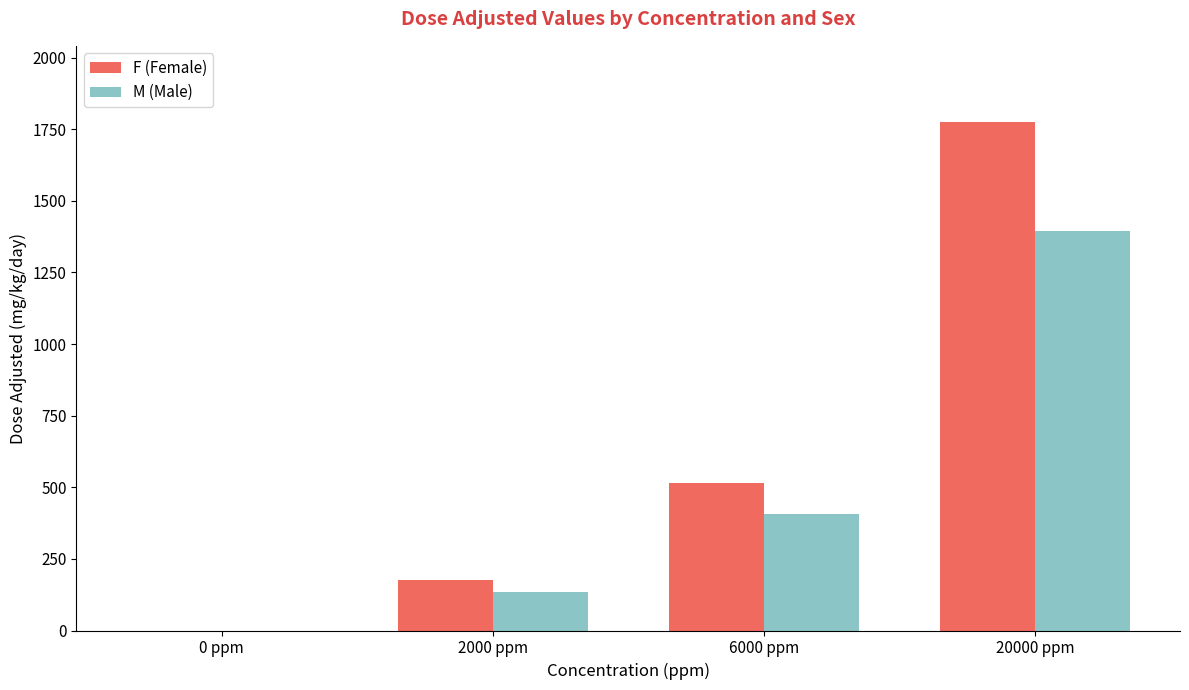

At which category is the sum across all series the highest?

20000 ppm